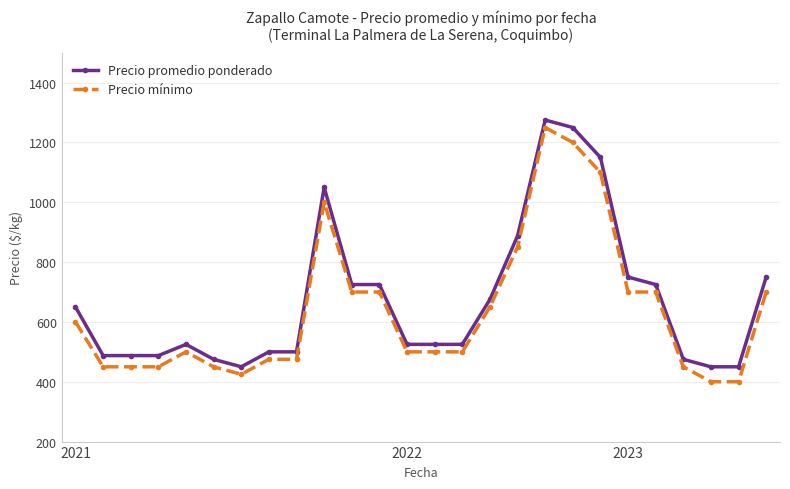

True or false: Precio promedio ponderado has more than 1 interior local peaks.

True